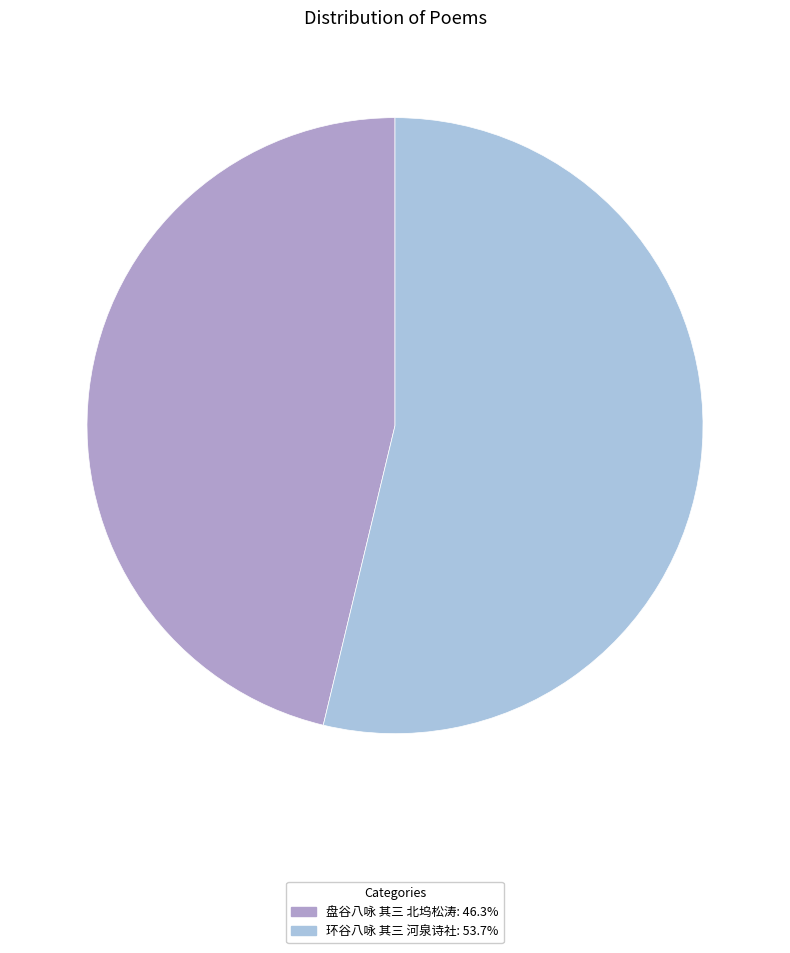

Between 环谷八咏 其三 河泉诗社 and 盘谷八咏 其三 北坞松涛, which is larger?

环谷八咏 其三 河泉诗社